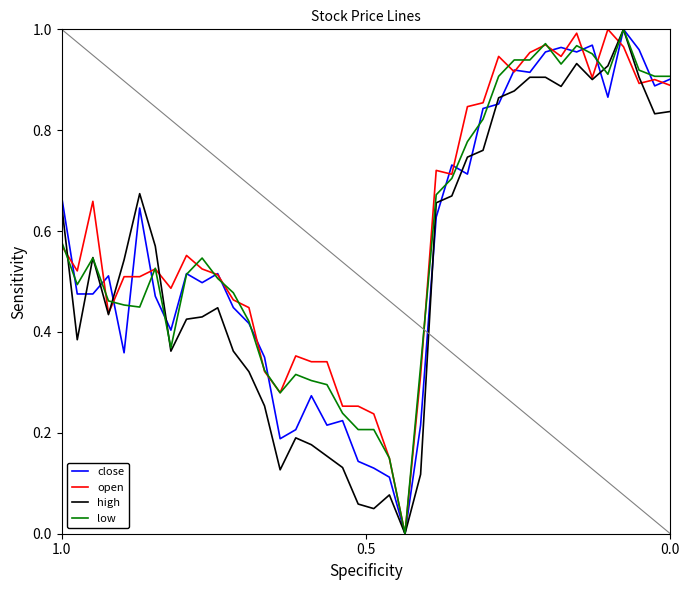

Rank the series by their average value, from lowest to highest.

high, close, low, open